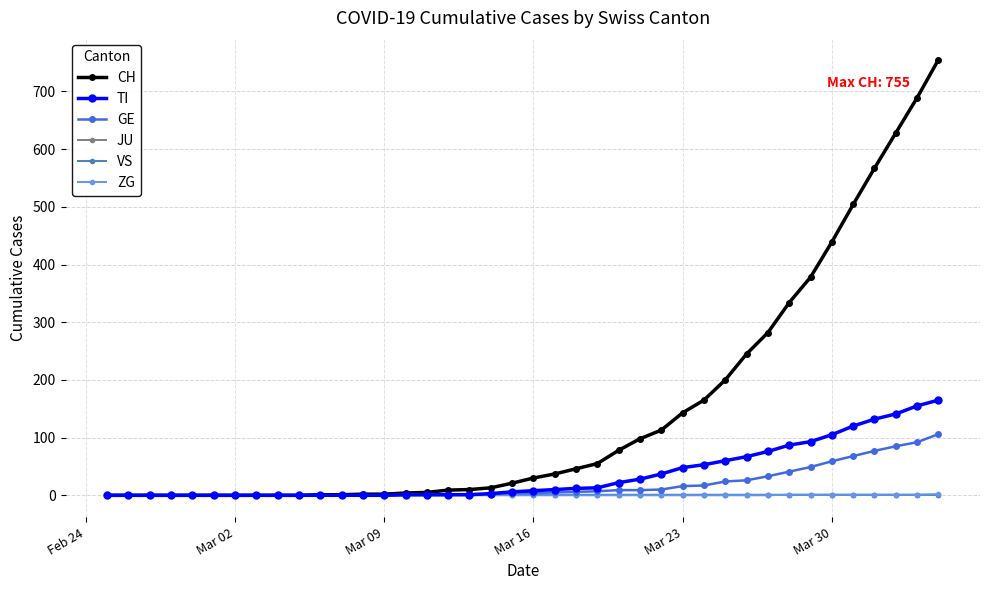

Which series has the widest spread of values?

CH